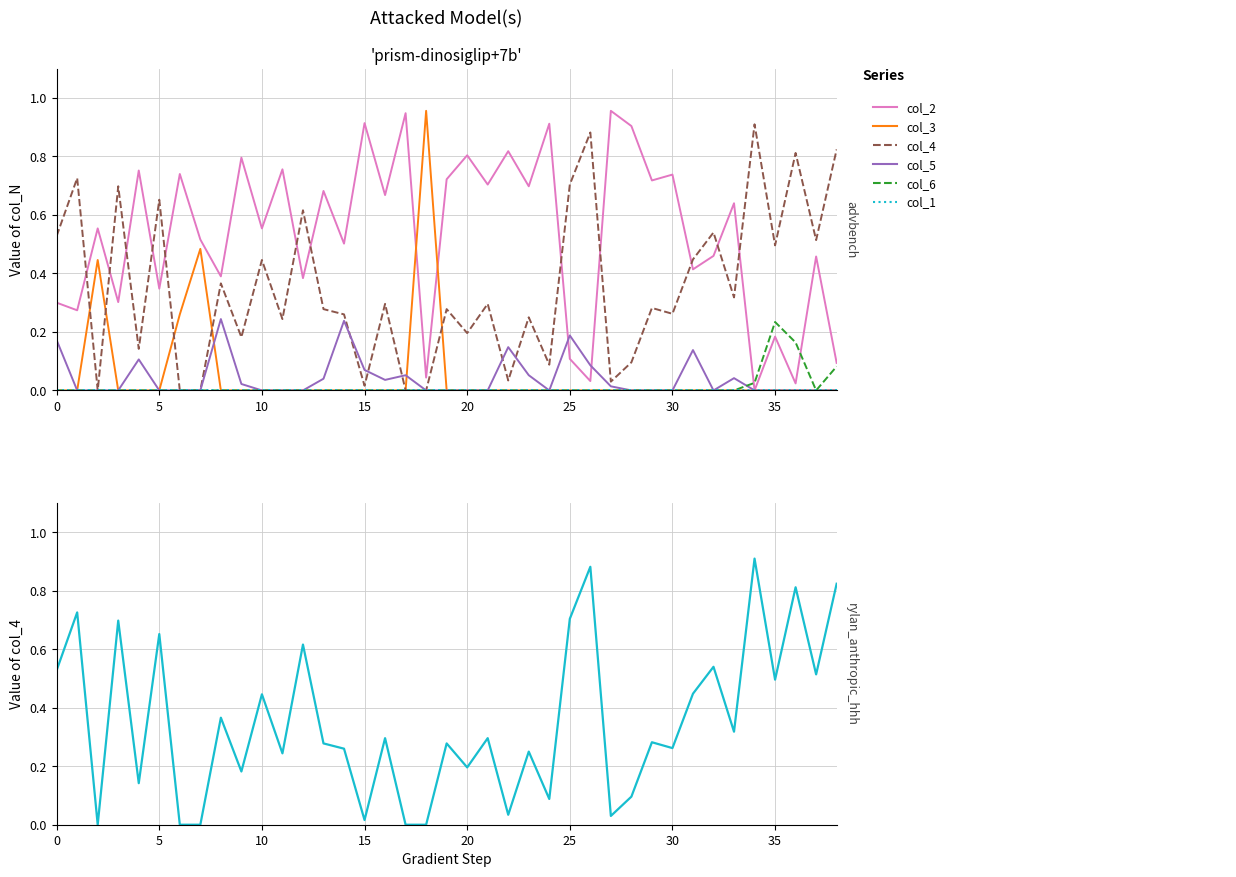

How many times do col_5 and col_6 cross each other?

1